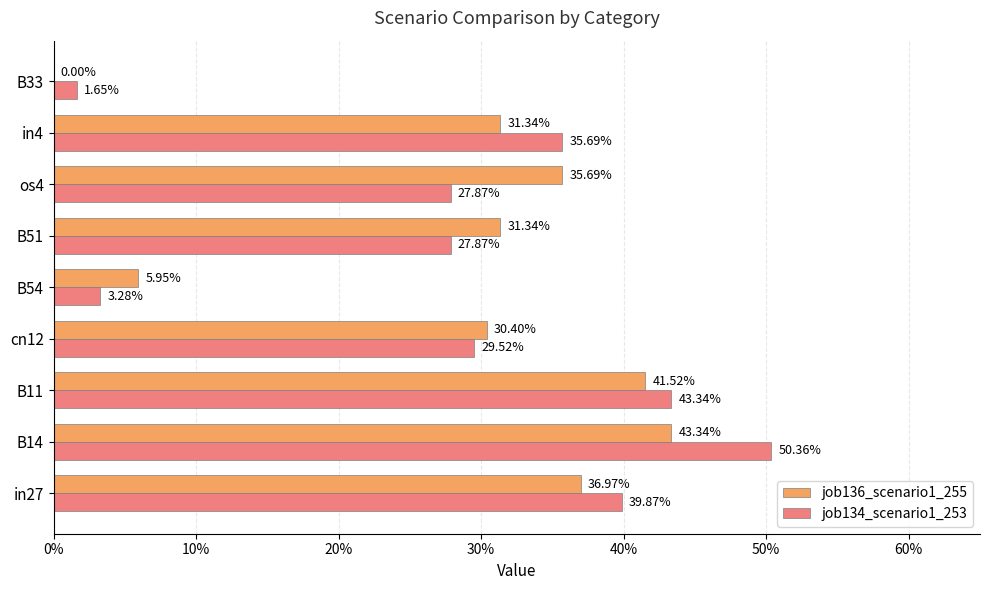

What are all the series names shown in the legend?

job136_scenario1_255, job134_scenario1_253